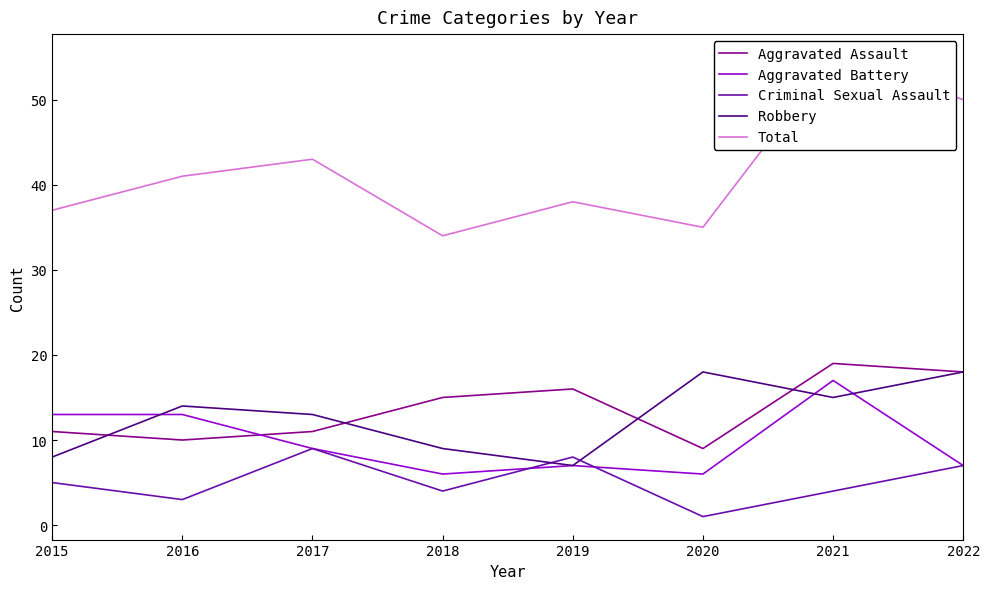

True or false: Aggravated Battery and Total intersect in this chart.

False